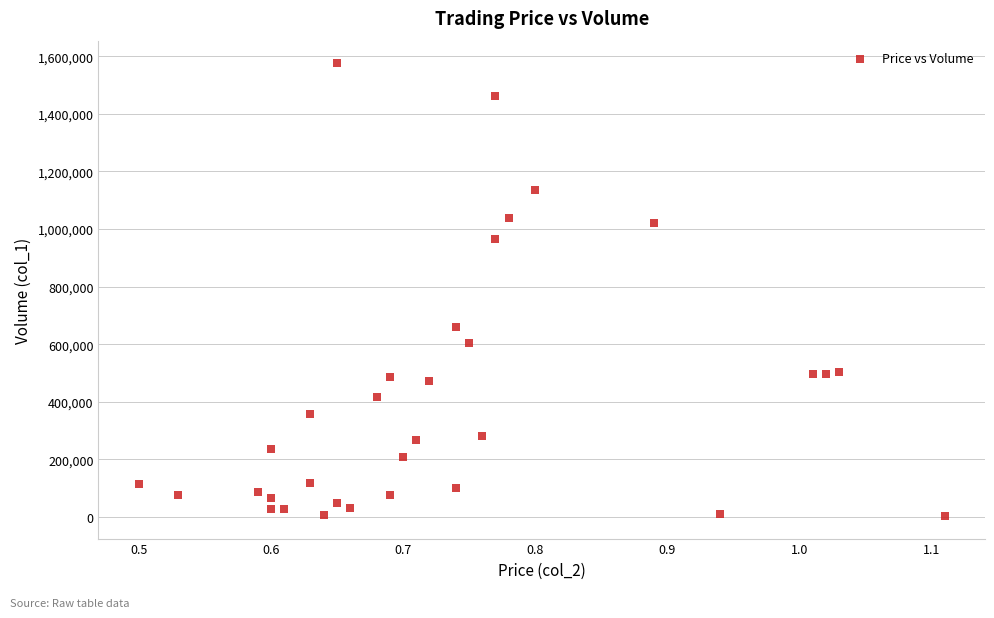

What Y value in the scatter plot is closest to 789500?

660000